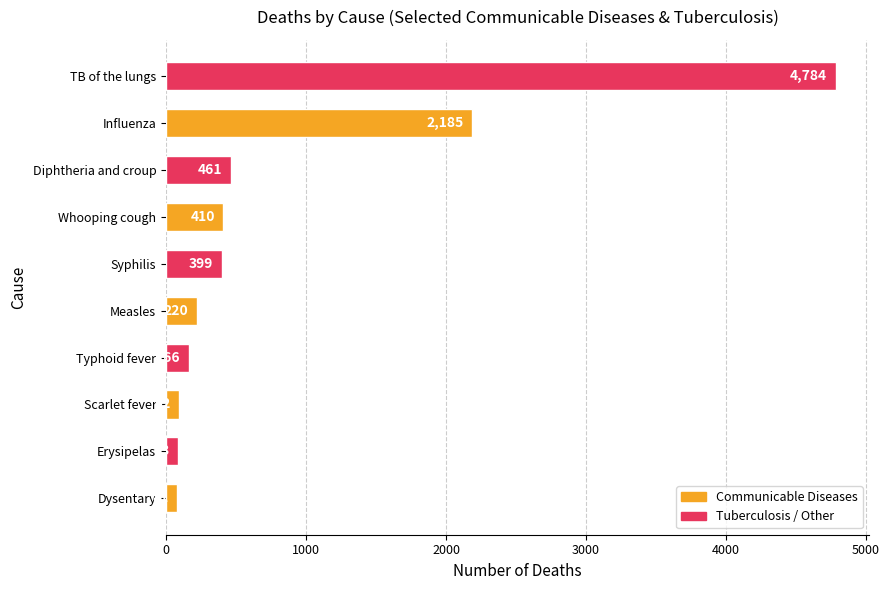

Approximately how many times larger is the value at Influenza compared to Erysipelas?

26.3